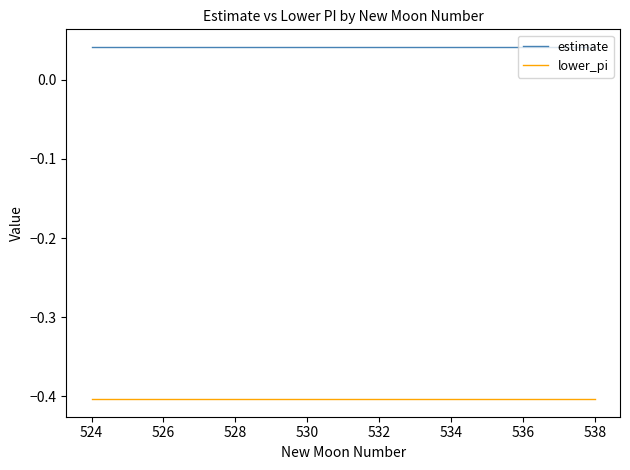

Which series has the largest total across all categories?

estimate